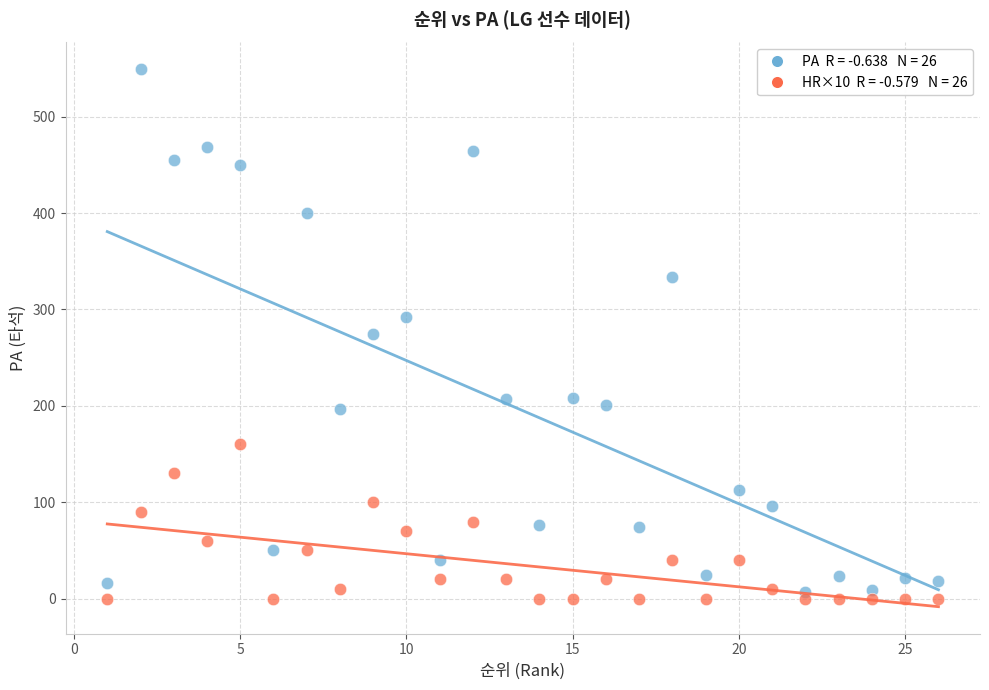

Across all data points, what is the range of Y values (max minus min)?

549